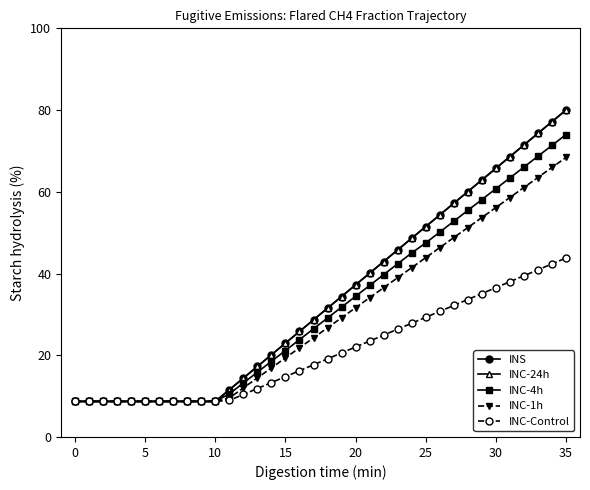

True or false: INC-24h and INC-1h cross at least once.

False